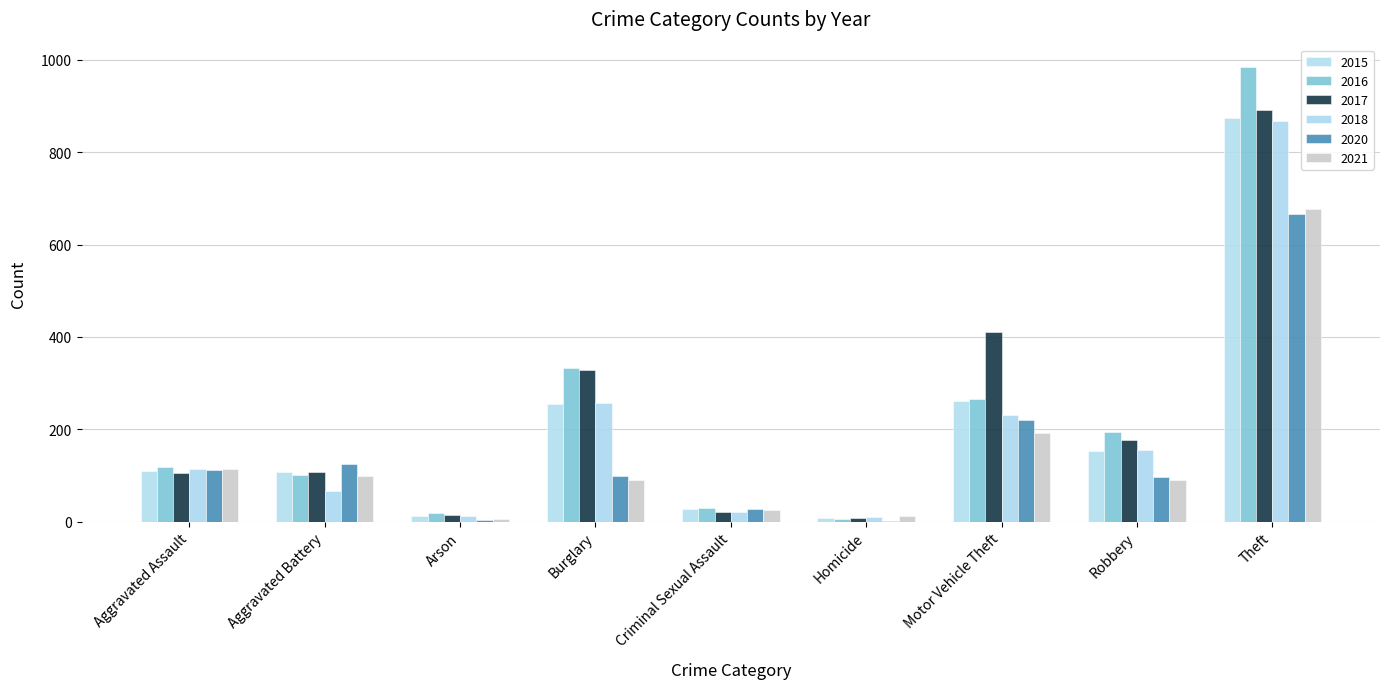

Rank the categories by 2020 value from highest to lowest.

Theft, Motor Vehicle Theft, Aggravated Battery, Aggravated Assault, Burglary, Robbery, Criminal Sexual Assault, Arson, Homicide